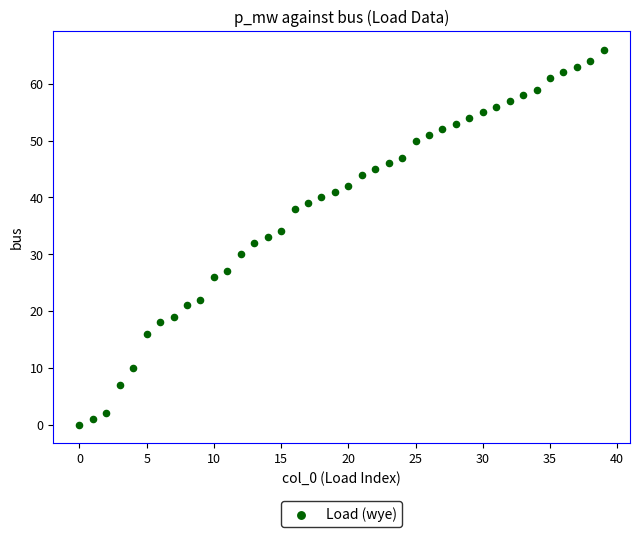

What is the range of Y values (max minus min)?

66